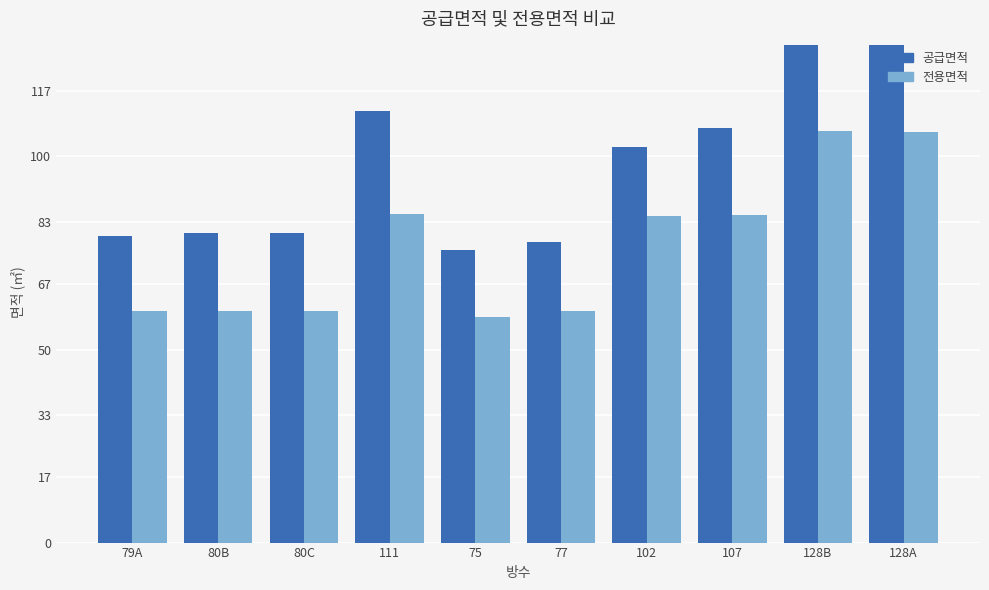

At 80C, list the series in order from largest to smallest.

공급면적, 전용면적